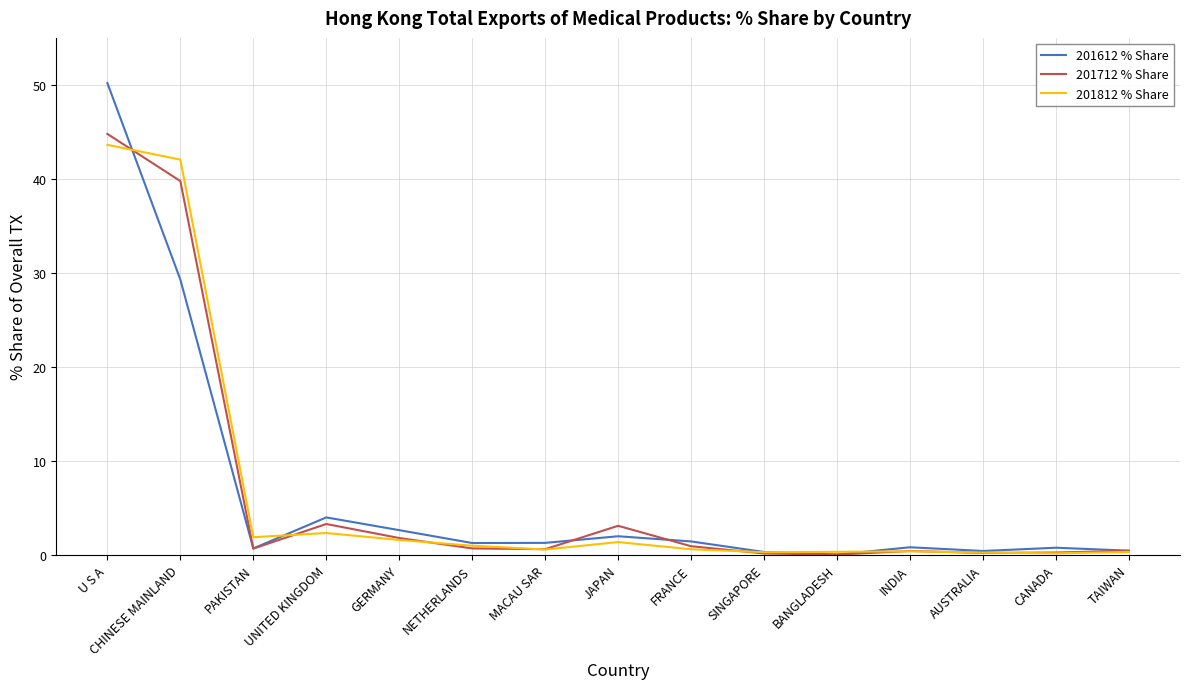

What is the difference between the maximum and minimum values in the 201812 % Share series?

43.5